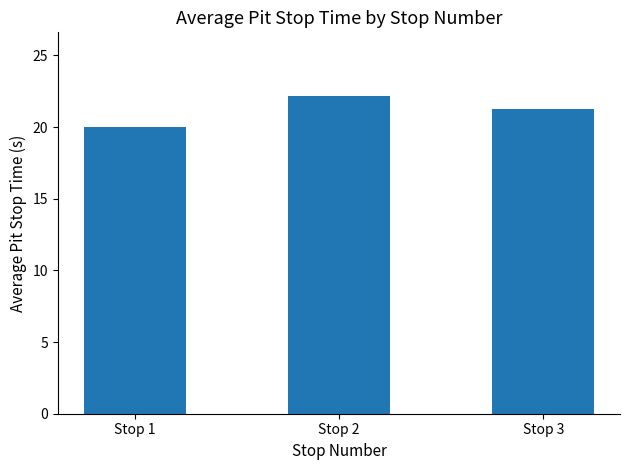

Rank the categories by value from lowest to highest.

Stop 1, Stop 3, Stop 2